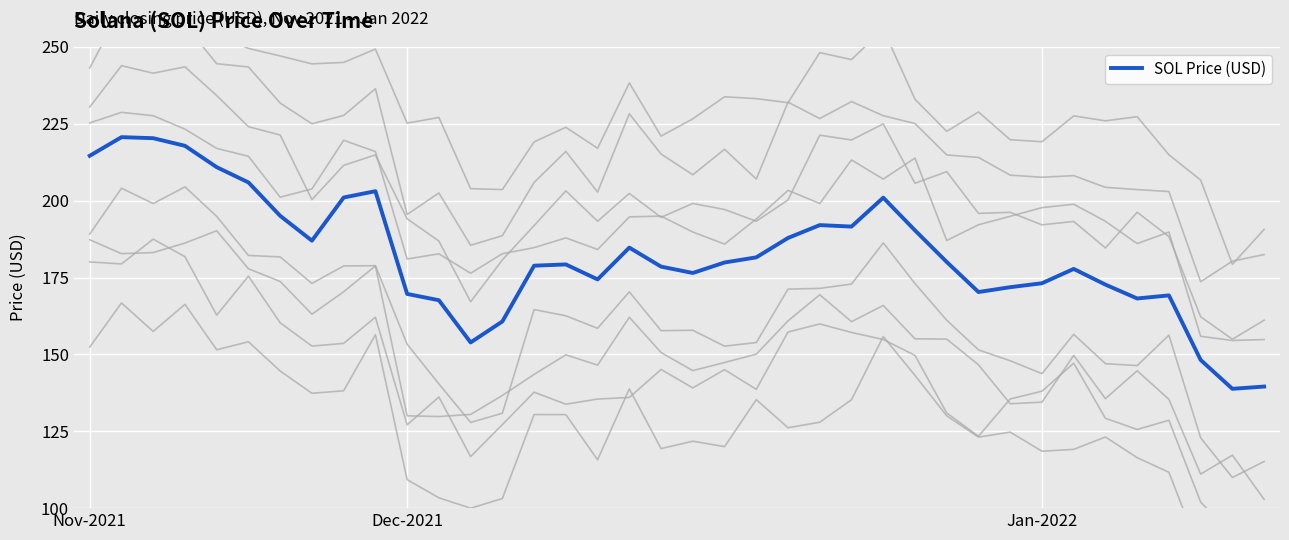

Count the number of categories in the chart.

38